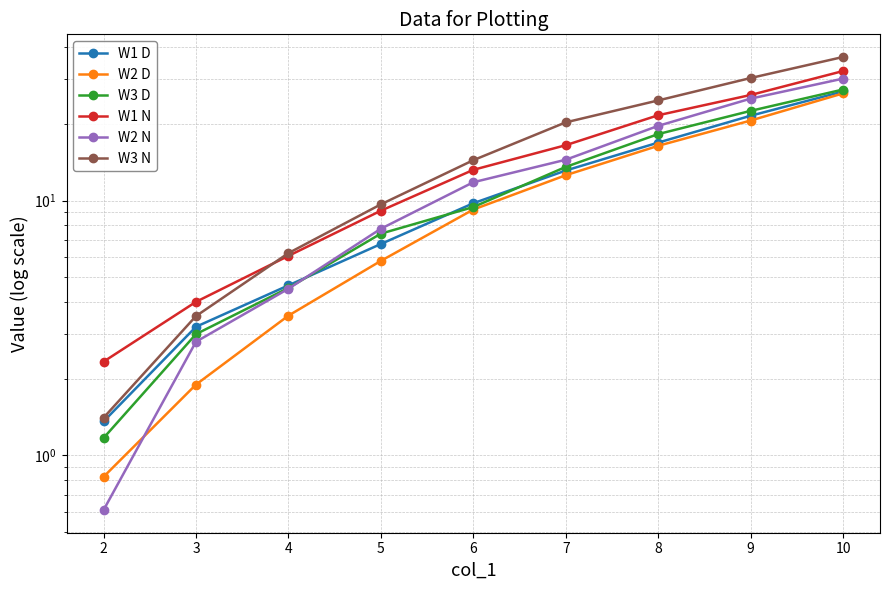

At how many categories does at least one series exceed 26?

2